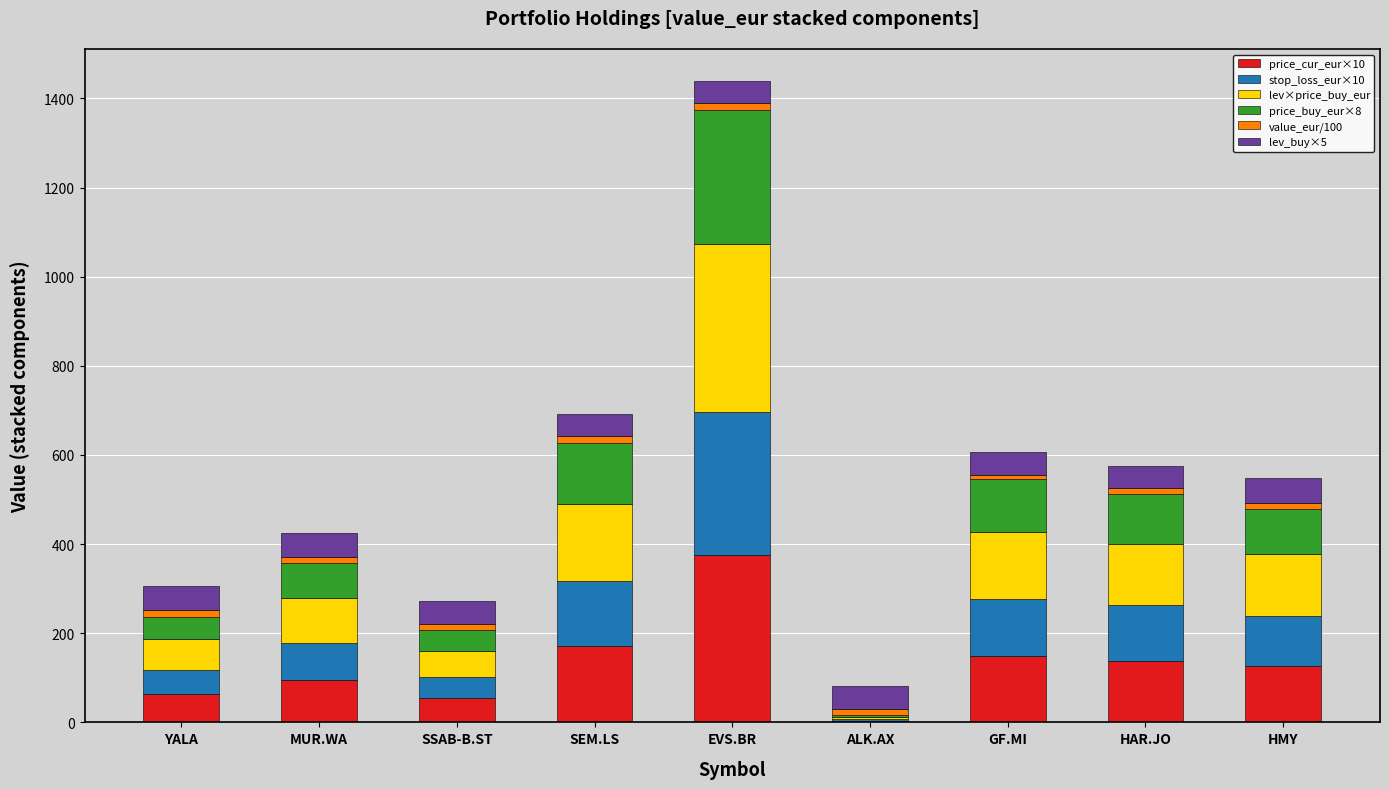

At which category is the sum across all series the highest?

EVS.BR